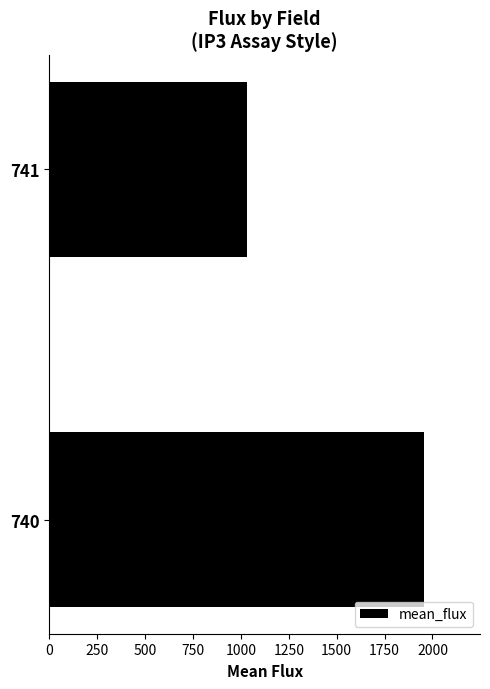

True or false: the data shows 1955.0 at 740.

True